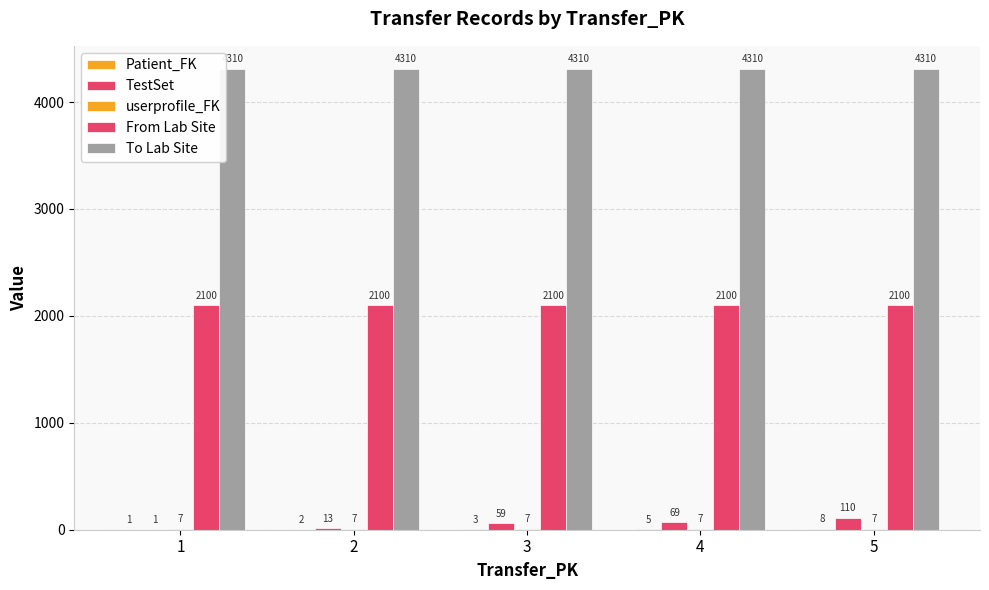

At how many categories does at least one series exceed 764?

5